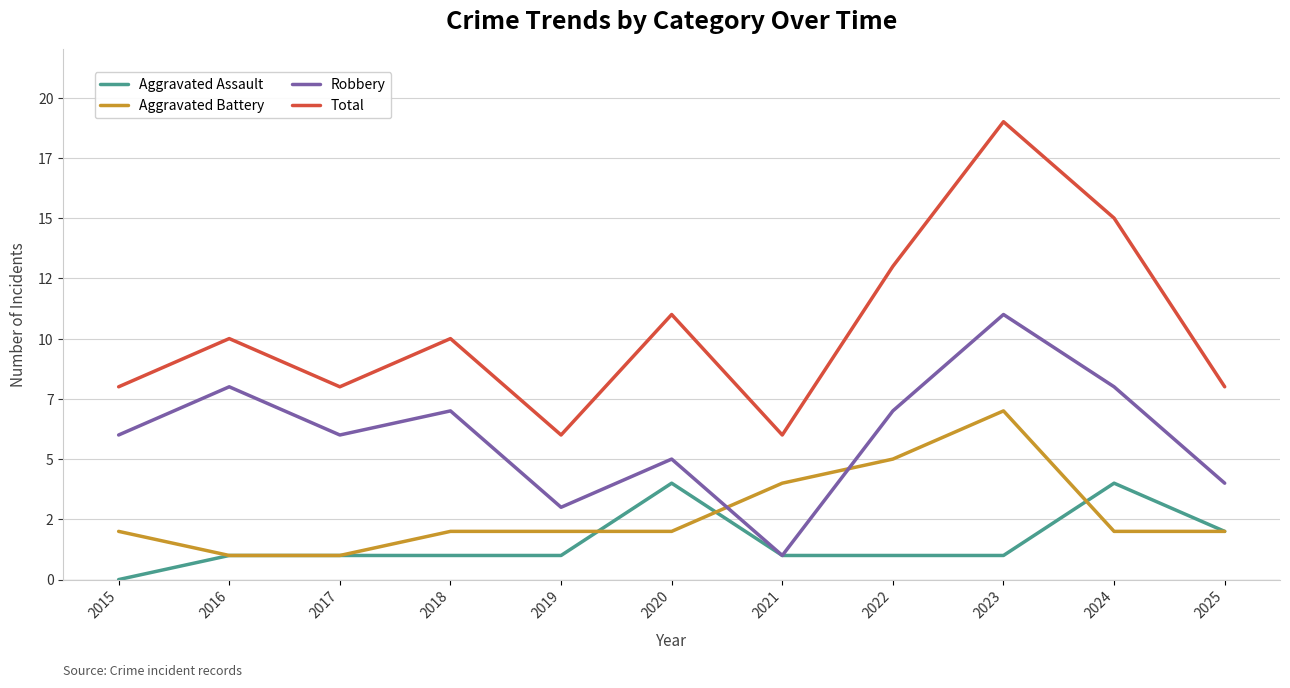

What are all the series names shown in the legend?

Aggravated Assault, Aggravated Battery, Robbery, Total